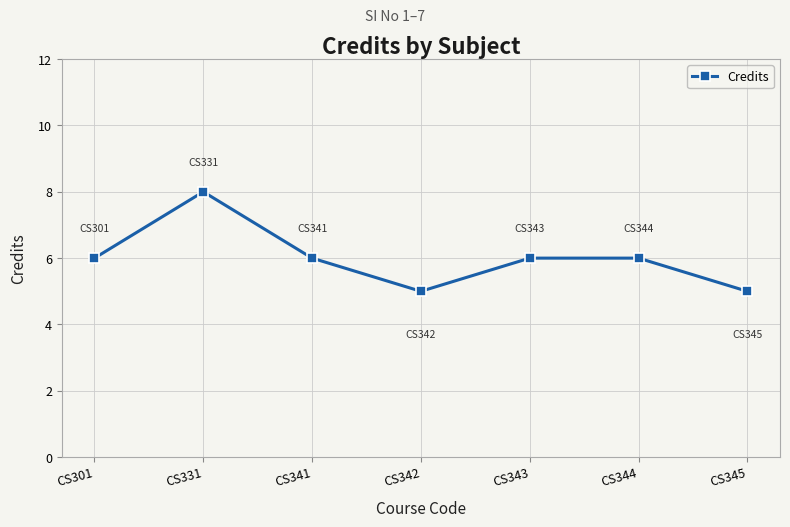

What is the sum of the values at CS341 and CS342?

11